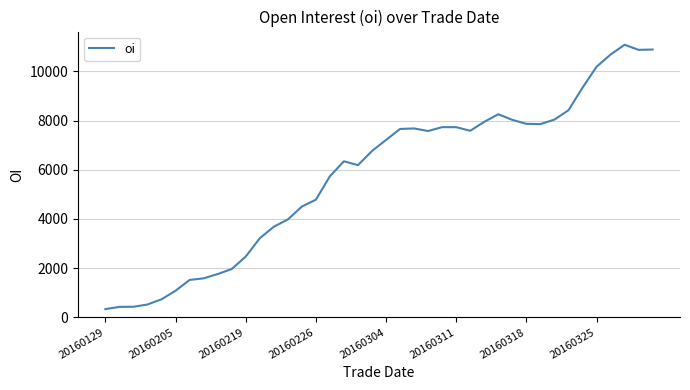

What is the difference between the maximum and minimum values?

10751